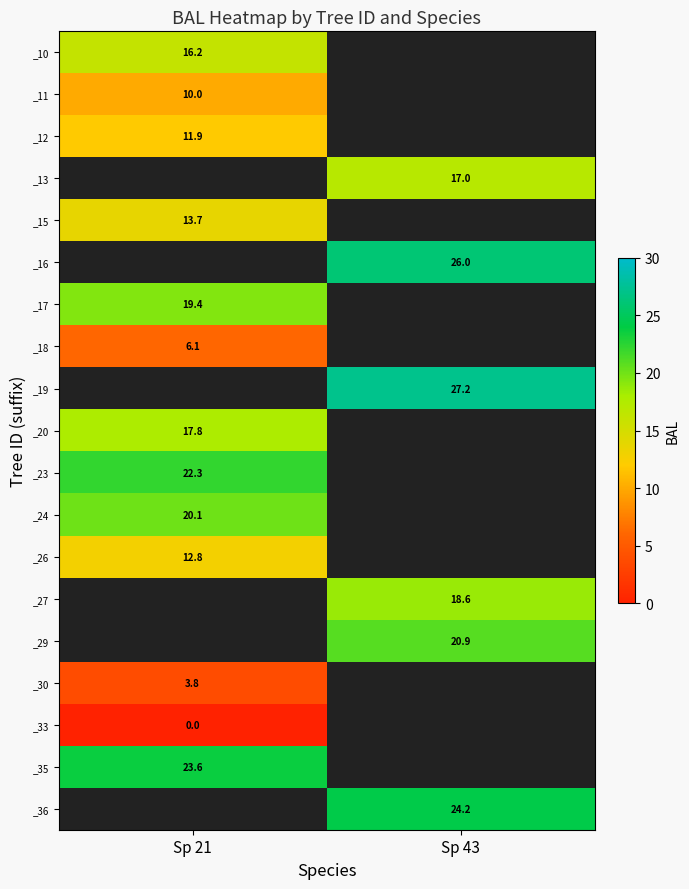

How many categories are shown in the chart?

2